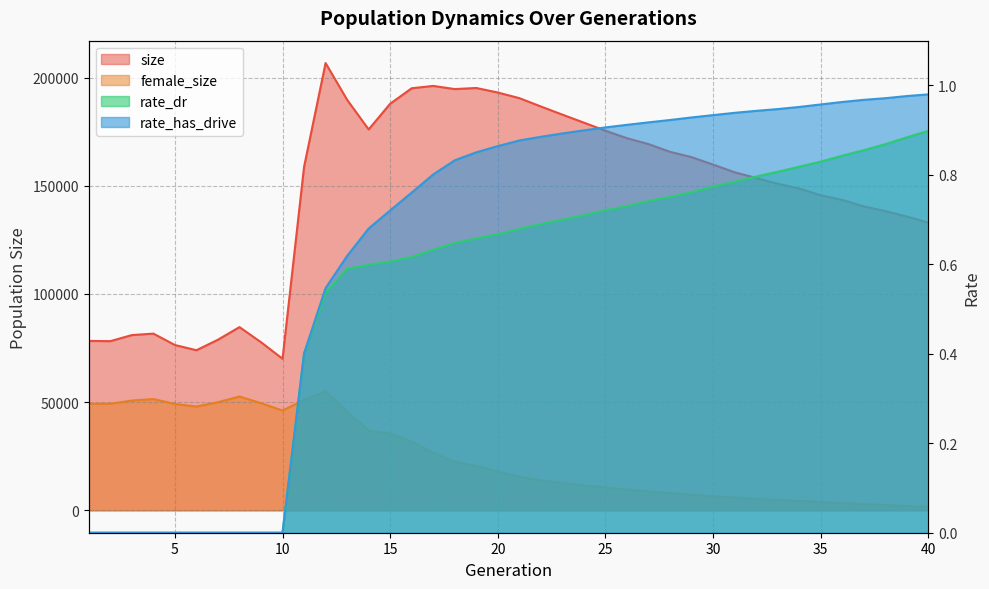

Is it true that rate_has_drive equals 1.0 at 40?

True